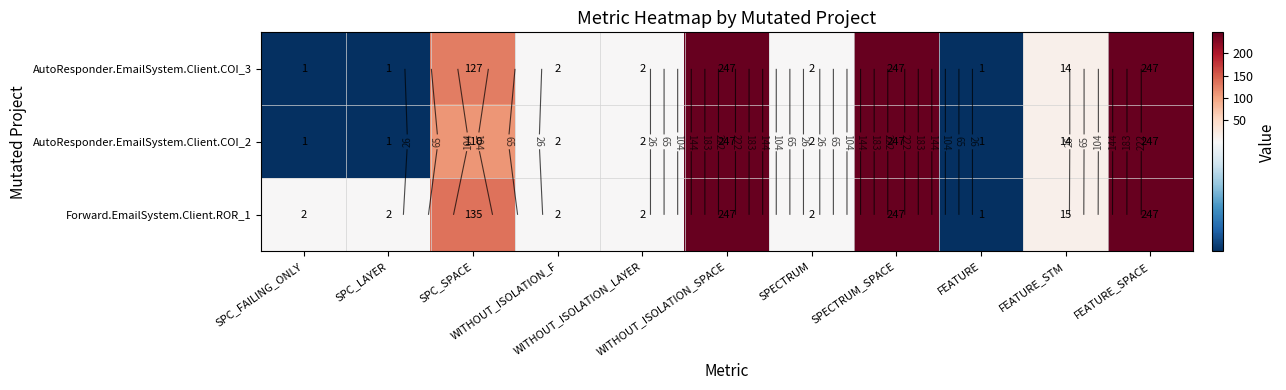

How many categories are shown in the chart?

11